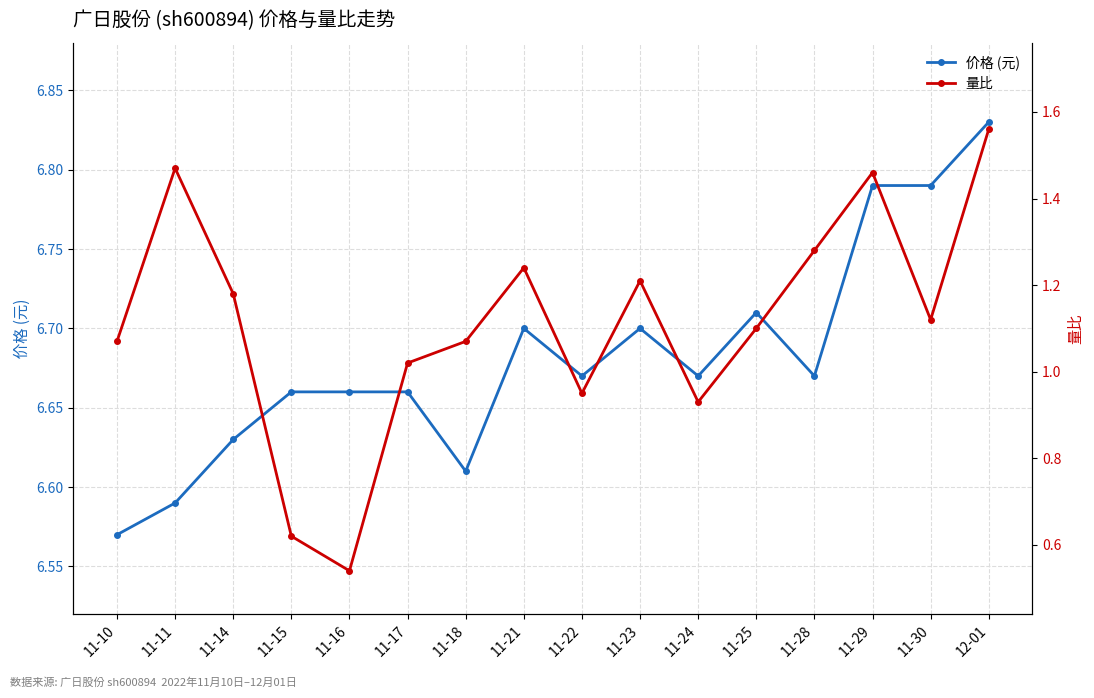

Which has a higher value, 11-16 or 11-14?

11-16